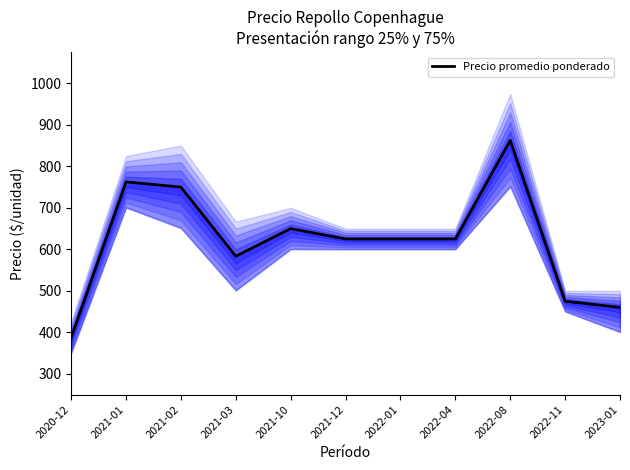

What is the approximate value at 2022-11?

475.0